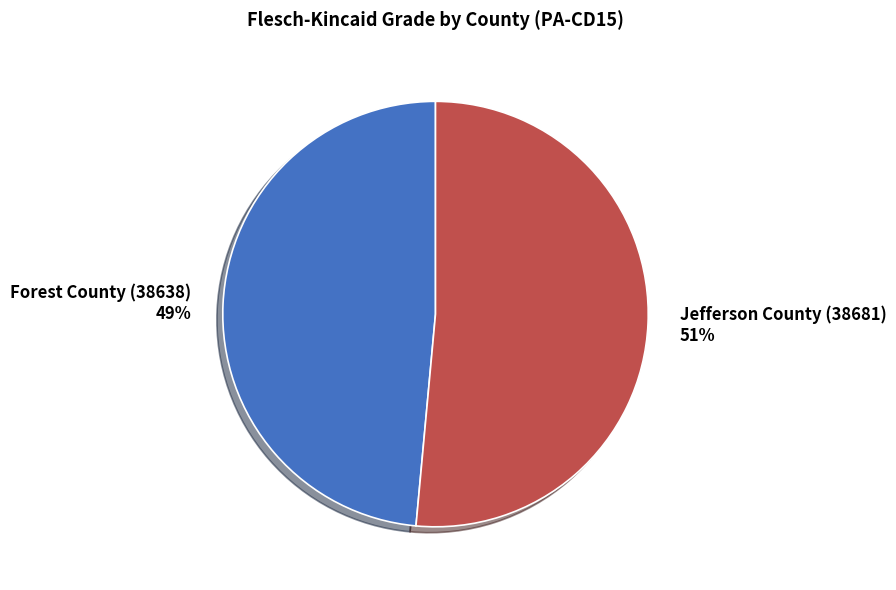

How many slices are in this pie chart?

2